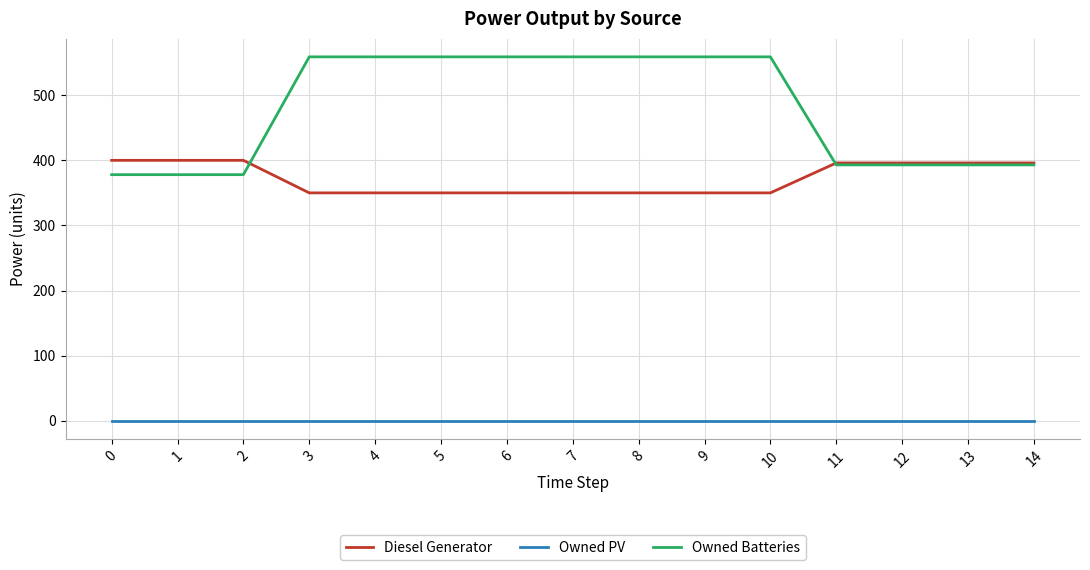

What is the sum of the Owned Batteries values at 3 and 4?

1118